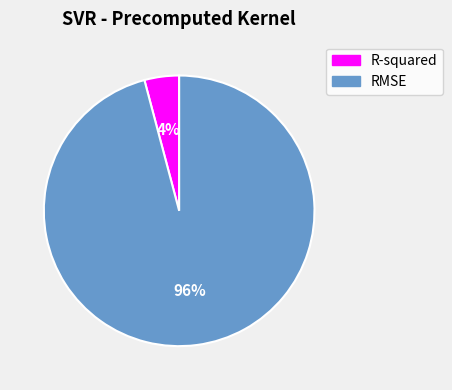

Is there a majority slice in this chart?

Yes